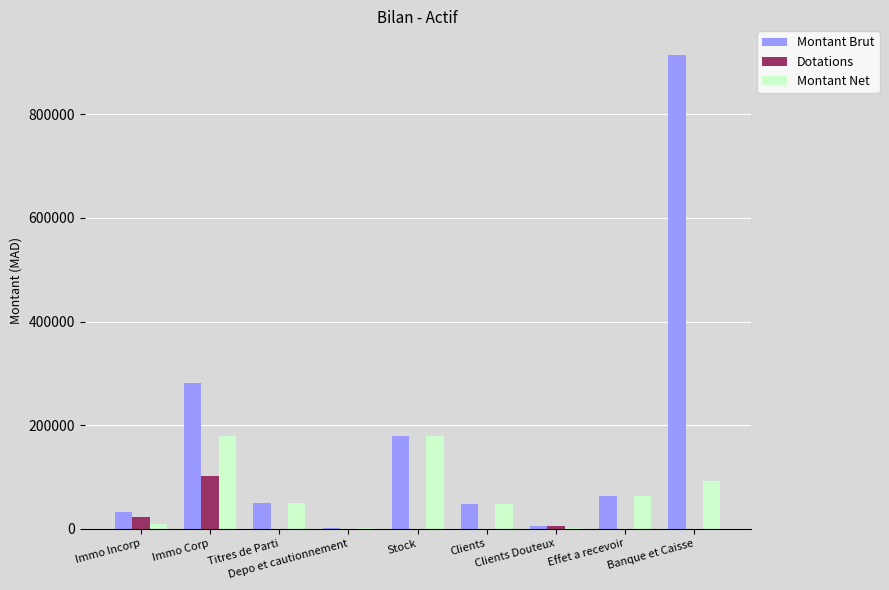

What is the sum of all Montant Brut values?

1575720